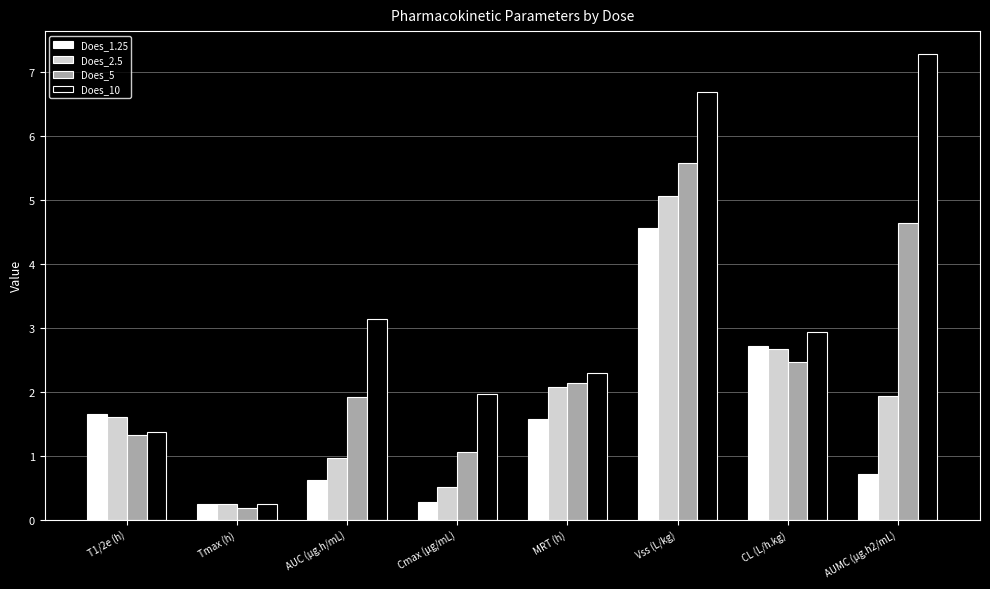

Does the chart contain stacked bars?

No